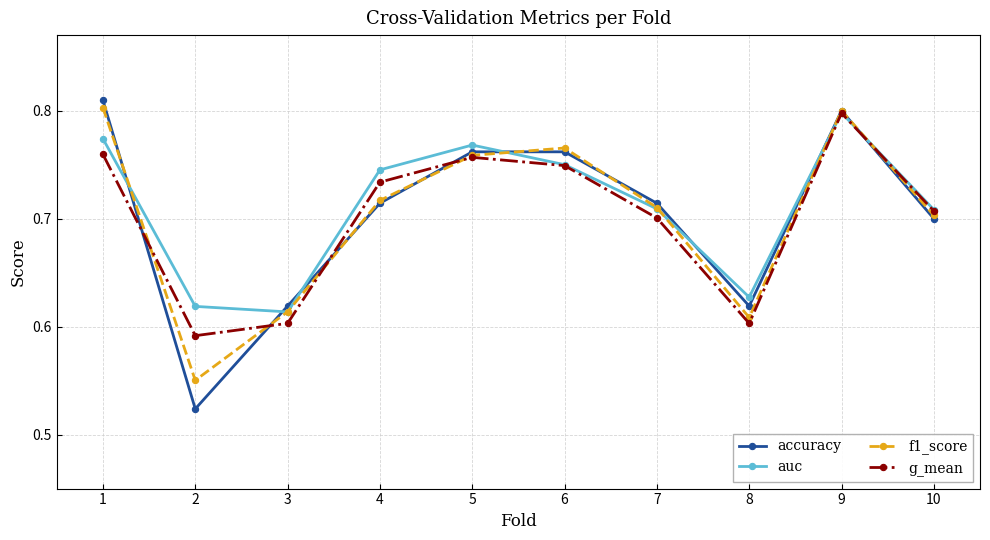

Count the number of categories in the chart.

10